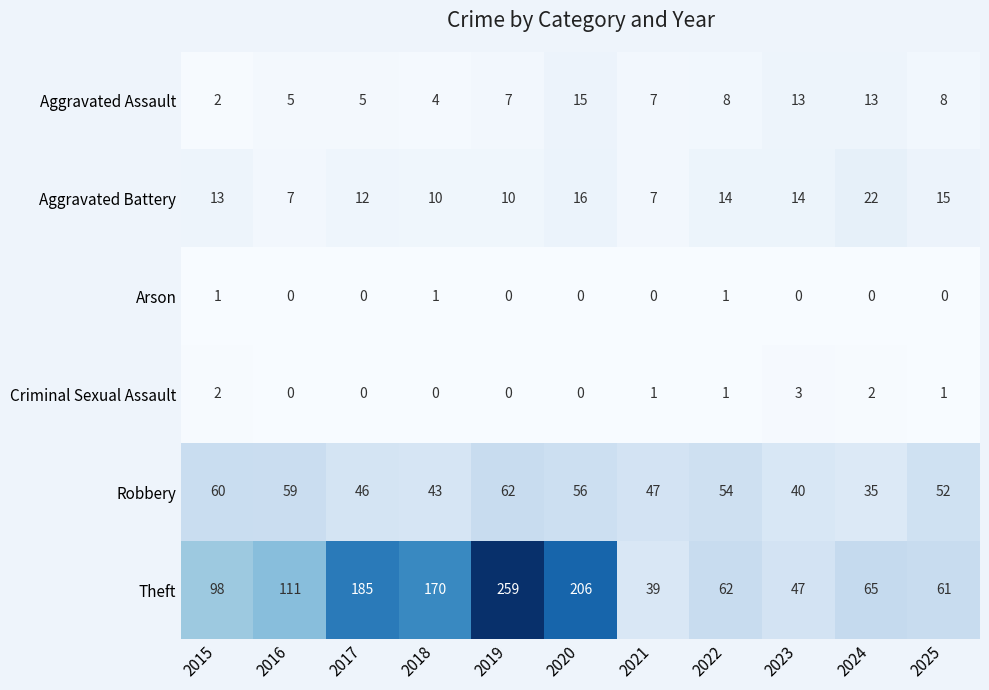

Where is Theft nearest to the value 149?

2018